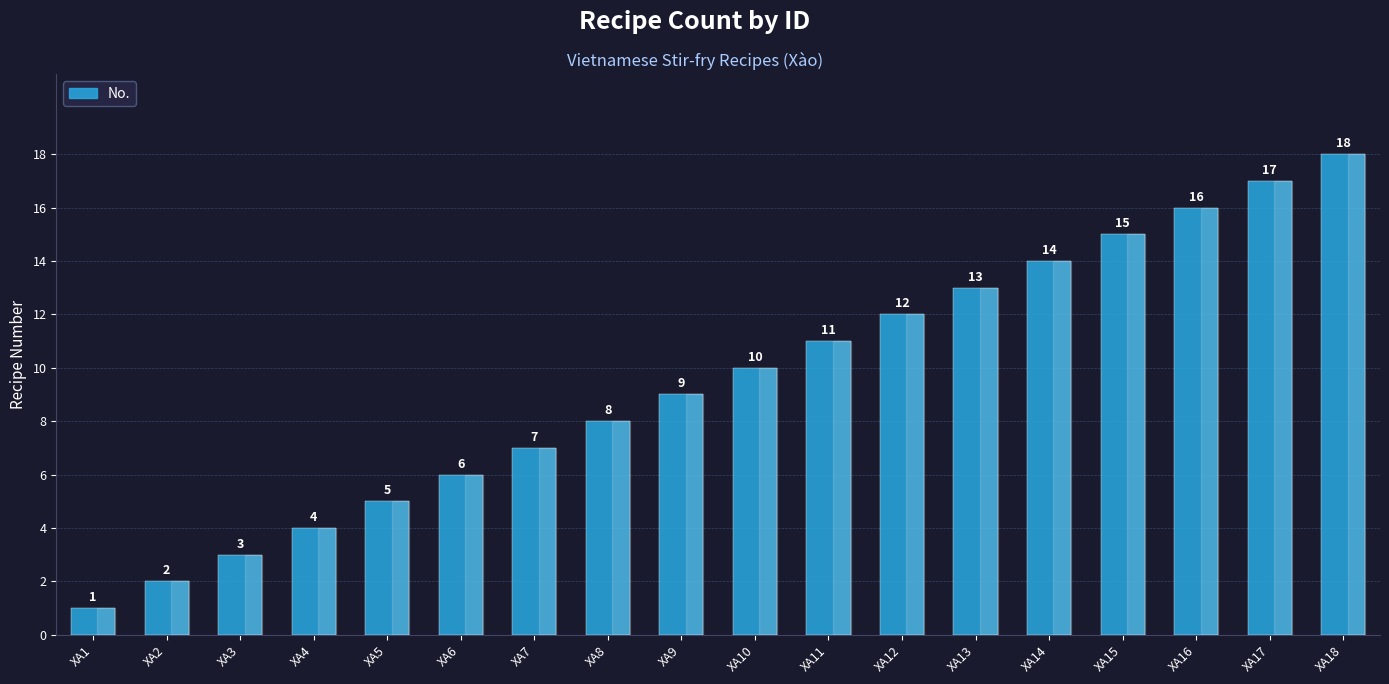

What is the change in value from XA7 to XA17?

+10